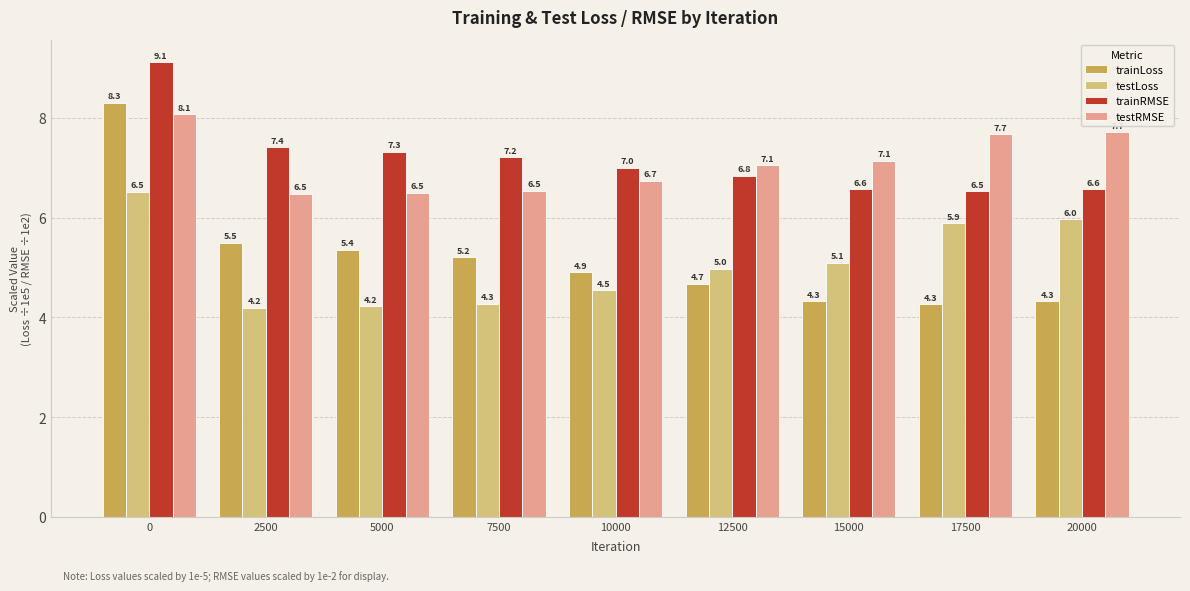

What are all the series names shown in the legend?

trainLoss, testLoss, trainRMSE, testRMSE